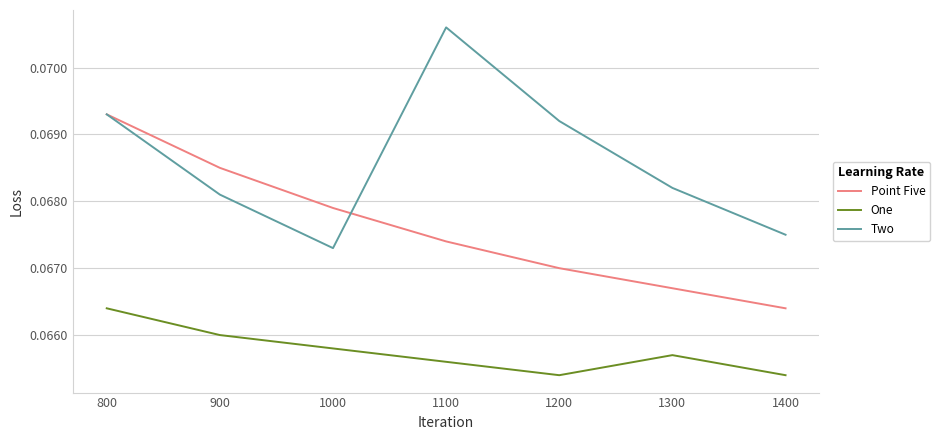

True or false: Two and One intersect in this chart.

False